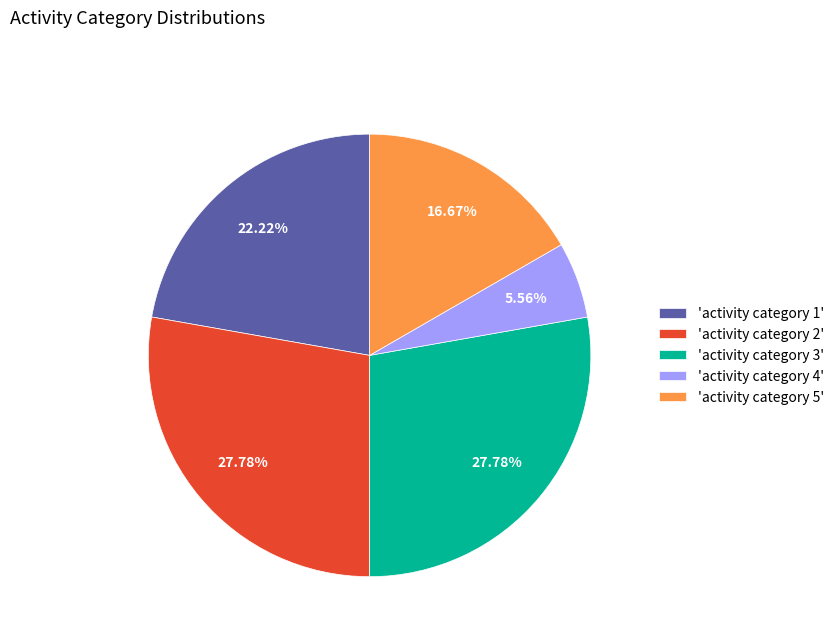

What is the smallest slice in the pie chart?

'activity category 4'